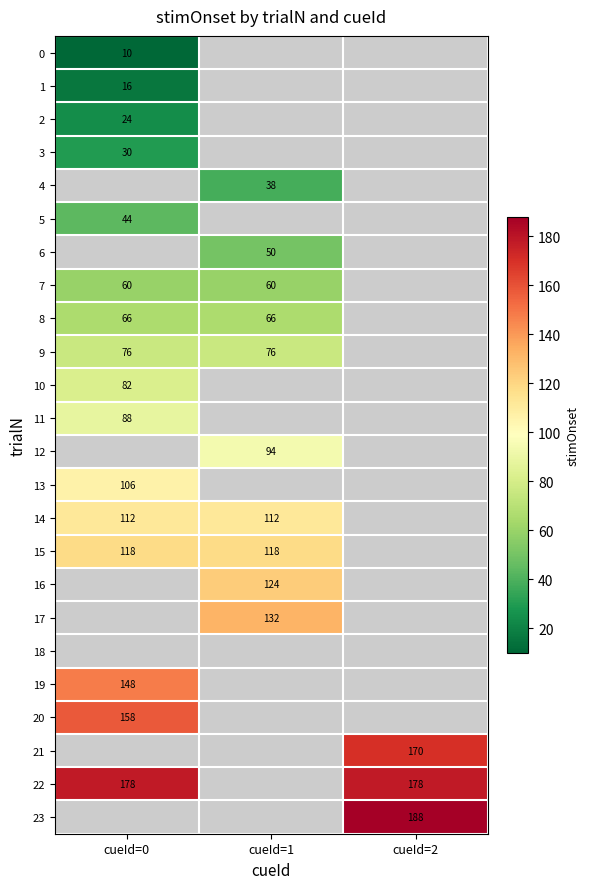

What is the maximum value shown in the chart?

188.0